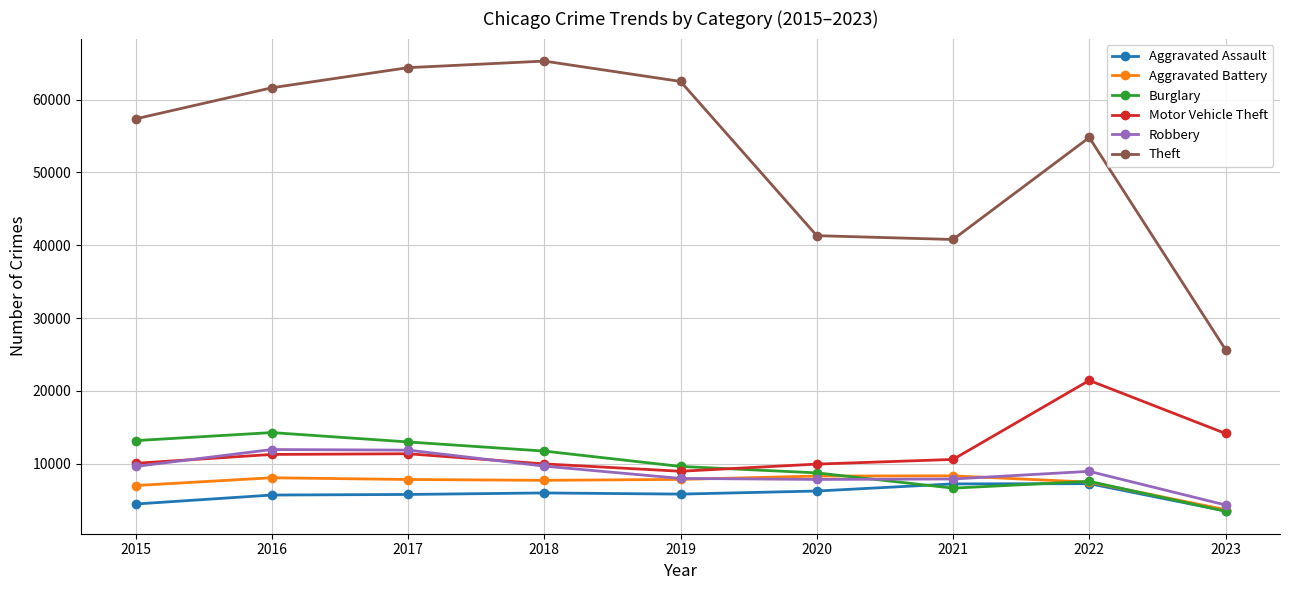

True or false: Aggravated Assault and Motor Vehicle Theft intersect in this chart.

False